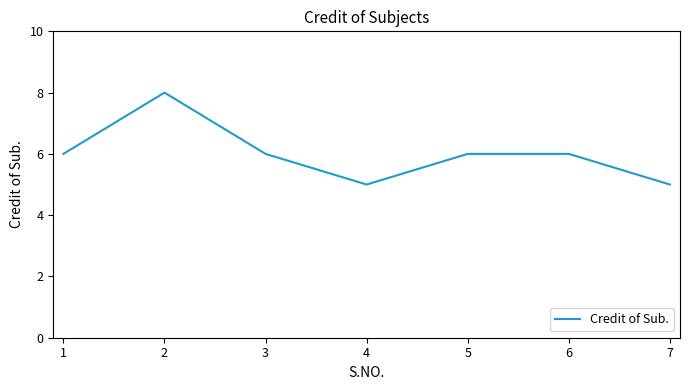

True or false: the data has more than 0 interior local peaks.

True